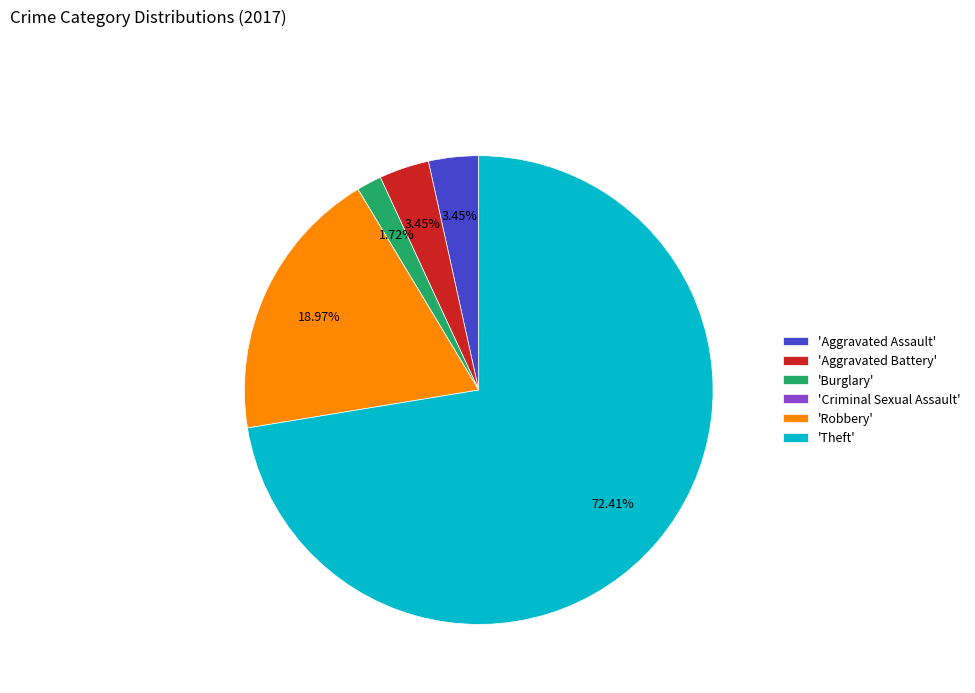

Approximately how many times larger is the value at 'Aggravated Battery' compared to 'Burglary'?

2.0